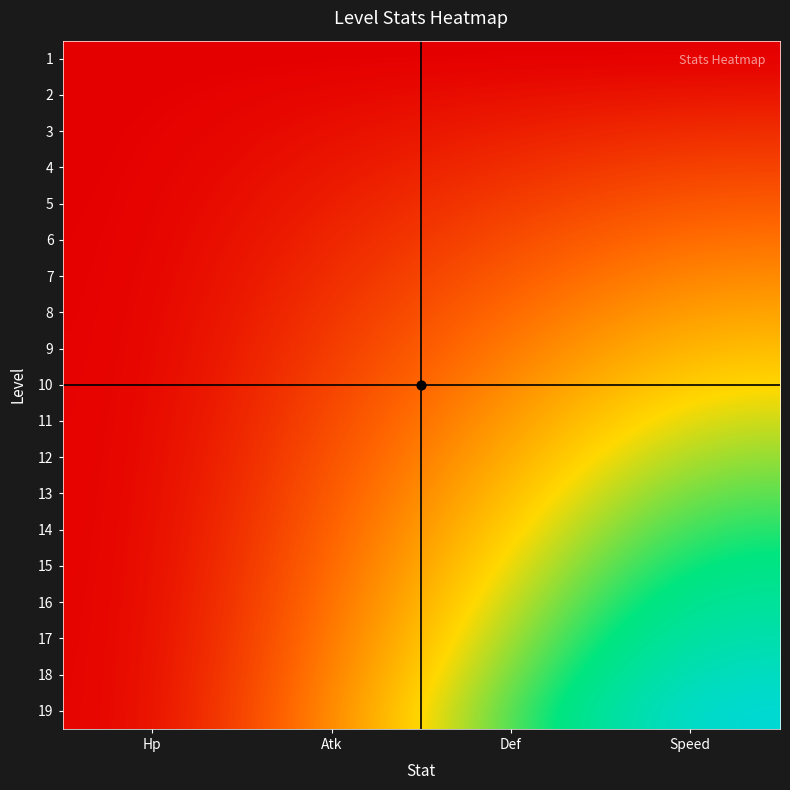

Reading left to right, what are all the values shown in this chart?

1: Hp=0.0	Atk=0.0	Def=0.0	Speed=0.0
2: Hp=0.0	Atk=0.0	Def=0.0	Speed=0.1
3: Hp=0.0	Atk=0.0	Def=0.1	Speed=0.1
4: Hp=0.0	Atk=0.1	Def=0.1	Speed=0.2
5: Hp=0.0	Atk=0.1	Def=0.1	Speed=0.2
6: Hp=0.0	Atk=0.1	Def=0.2	Speed=0.3
7: Hp=0.0	Atk=0.1	Def=0.2	Speed=0.3
8: Hp=0.0	Atk=0.1	Def=0.3	Speed=0.4
9: Hp=0.0	Atk=0.1	Def=0.3	Speed=0.4
10: Hp=0.0	Atk=0.2	Def=0.3	Speed=0.5
11: Hp=0.0	Atk=0.2	Def=0.4	Speed=0.6
12: Hp=0.0	Atk=0.2	Def=0.4	Speed=0.6
13: Hp=0.0	Atk=0.2	Def=0.4	Speed=0.7
14: Hp=0.0	Atk=0.2	Def=0.5	Speed=0.7
15: Hp=0.0	Atk=0.3	Def=0.5	Speed=0.8
16: Hp=0.0	Atk=0.3	Def=0.6	Speed=0.8
17: Hp=0.0	Atk=0.3	Def=0.6	Speed=0.9
18: Hp=0.0	Atk=0.3	Def=0.6	Speed=0.9
19: Hp=0.0	Atk=0.3	Def=0.7	Speed=1.0